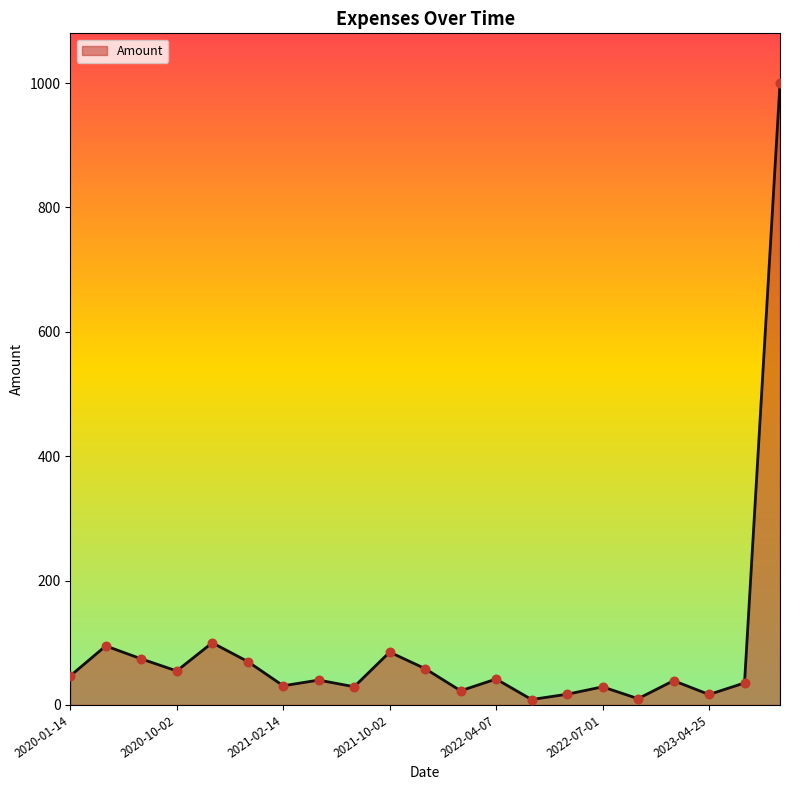

What is the greatest value displayed?

1000.0